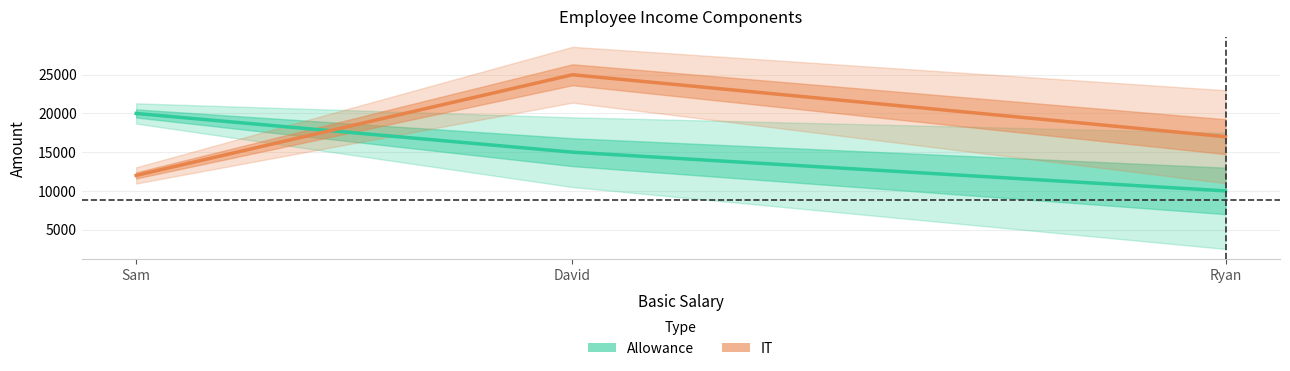

What position from the left is David?

2